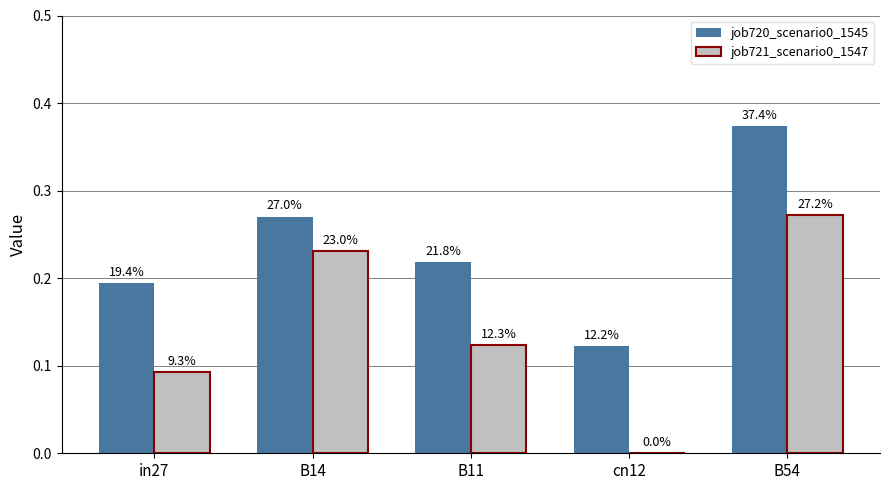

List the series in order of their overall mean, highest first.

job720_scenario0_1545, job721_scenario0_1547